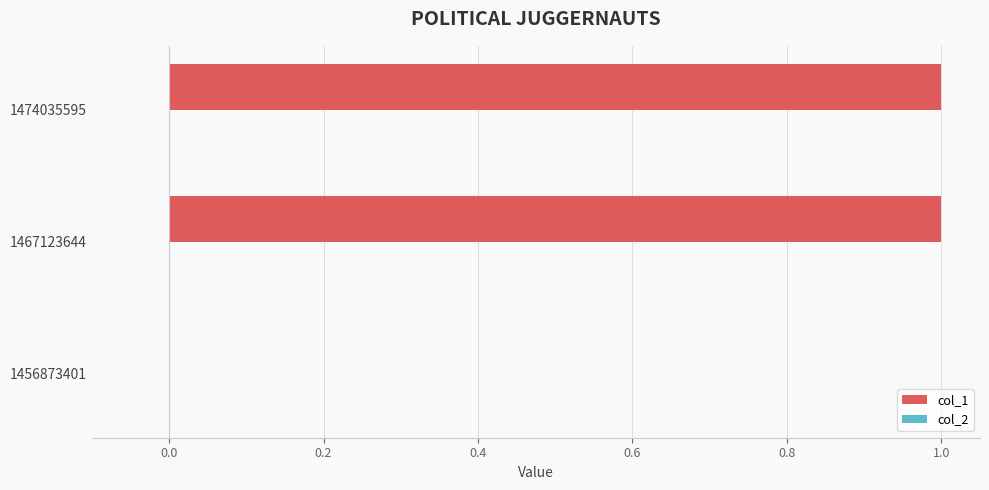

Reading bottom to top, transcribe all the data shown in this chart.

1456873401=0	1467123644=1	1474035595=1